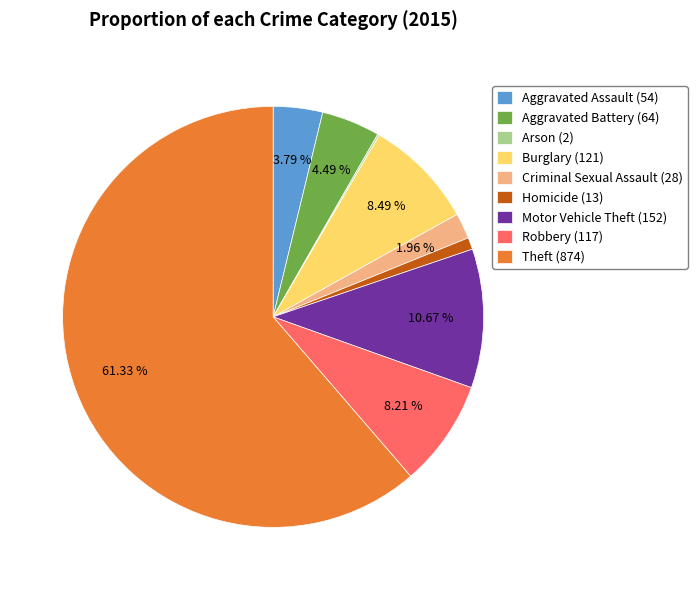

Is Motor Vehicle Theft (152) the majority of the pie?

No